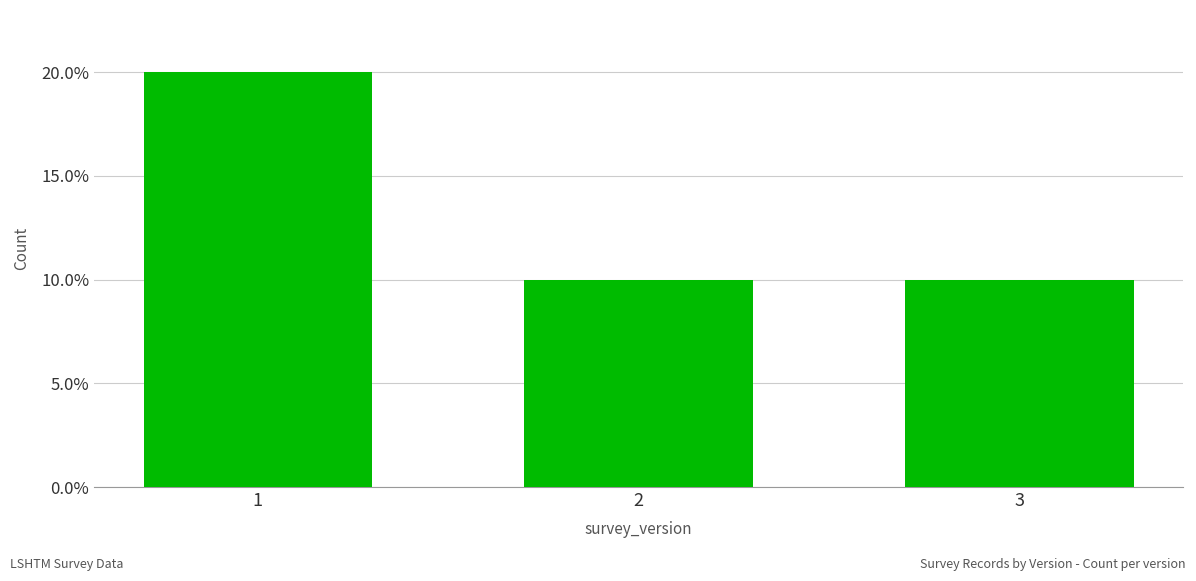

How many bars are there in total?

3